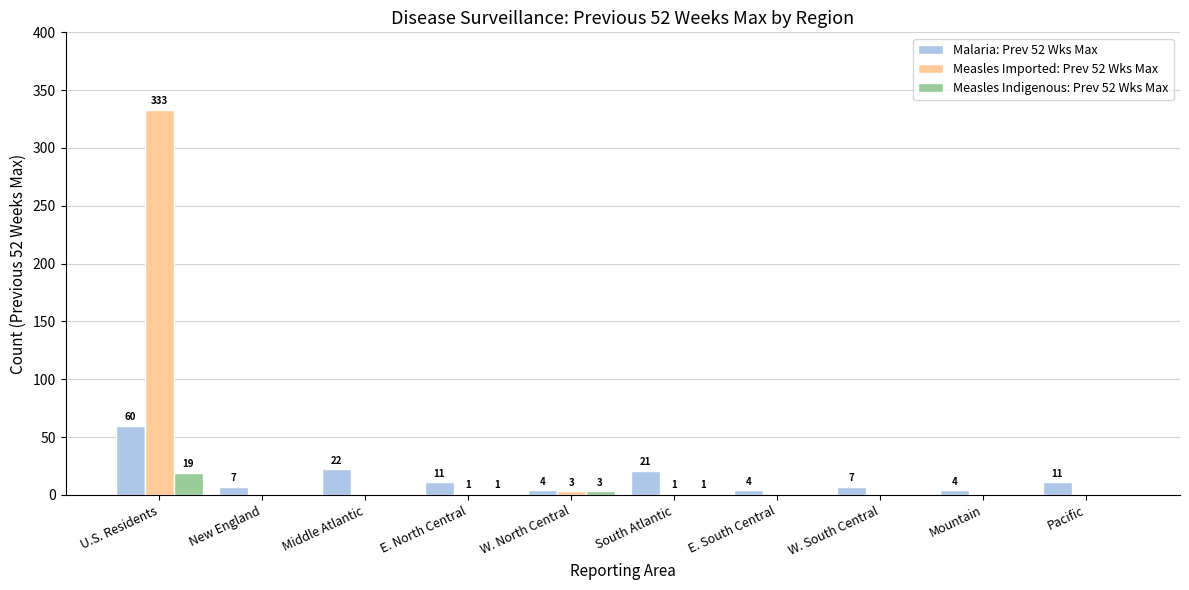

What is the total value across all series at E. South Central?

4